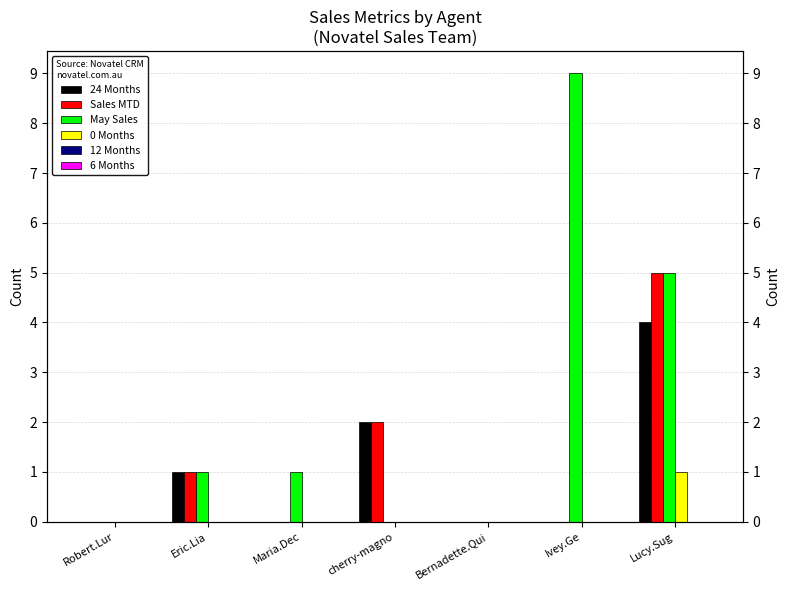

Between Eric.Lia and Robert.Lur, which is larger?

Eric.Lia